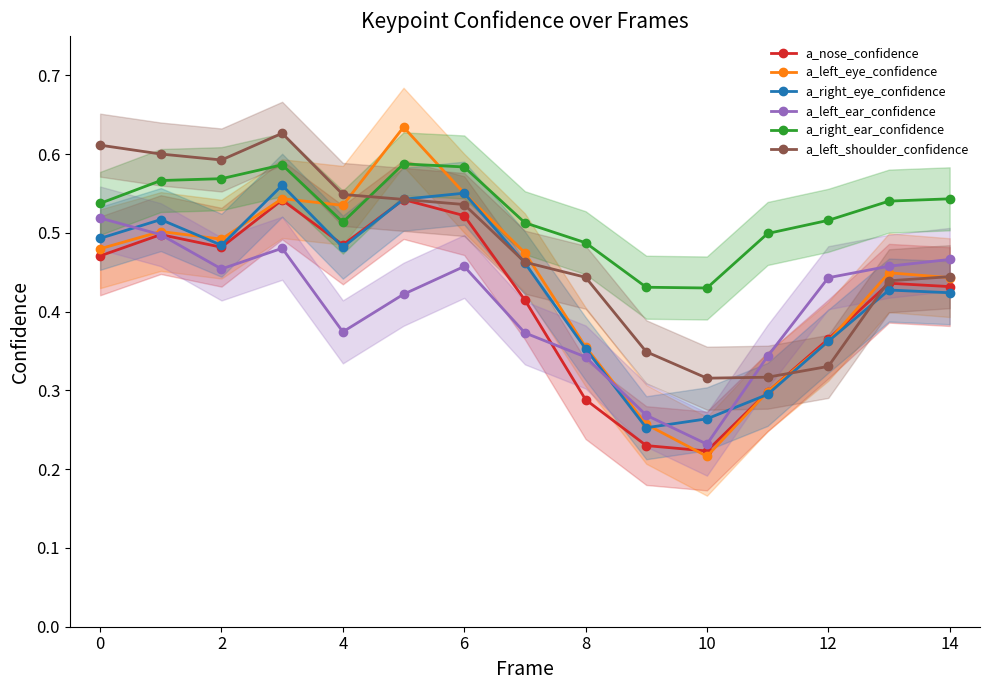

At how many categories does at least one series exceed 0?

15